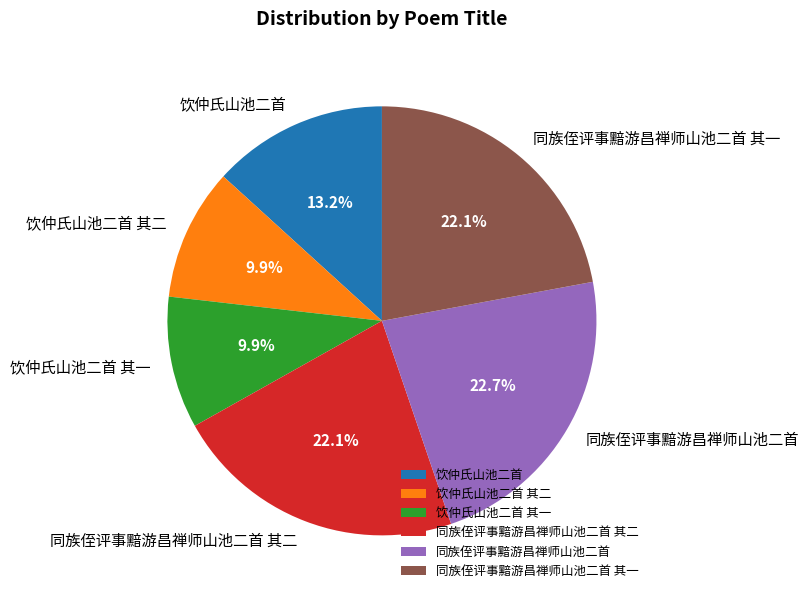

Does 同族侄评事黯游昌禅师山池二首 其二 account for over 50% of the chart?

No